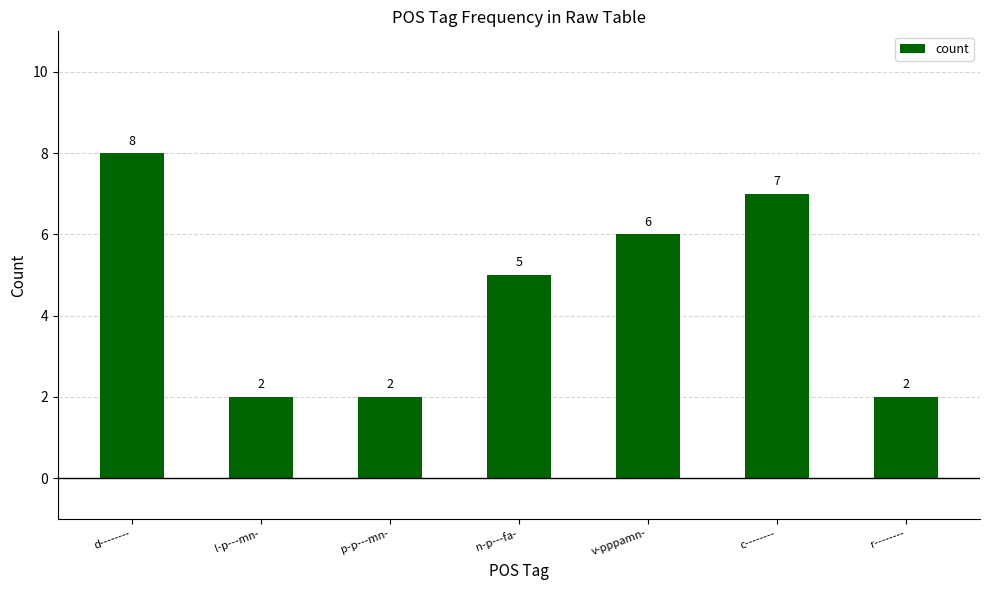

What is the sum of the values at l-p---mn- and v-pppamn-?

8